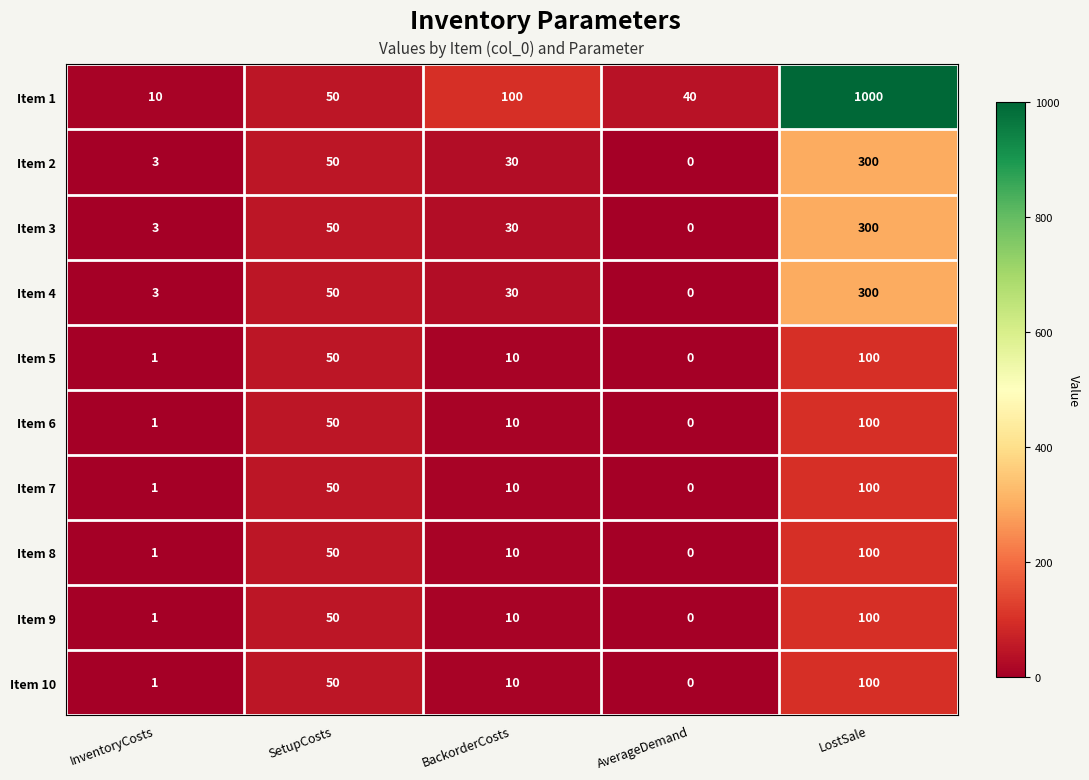

Which series has the widest spread of values?

Item 1